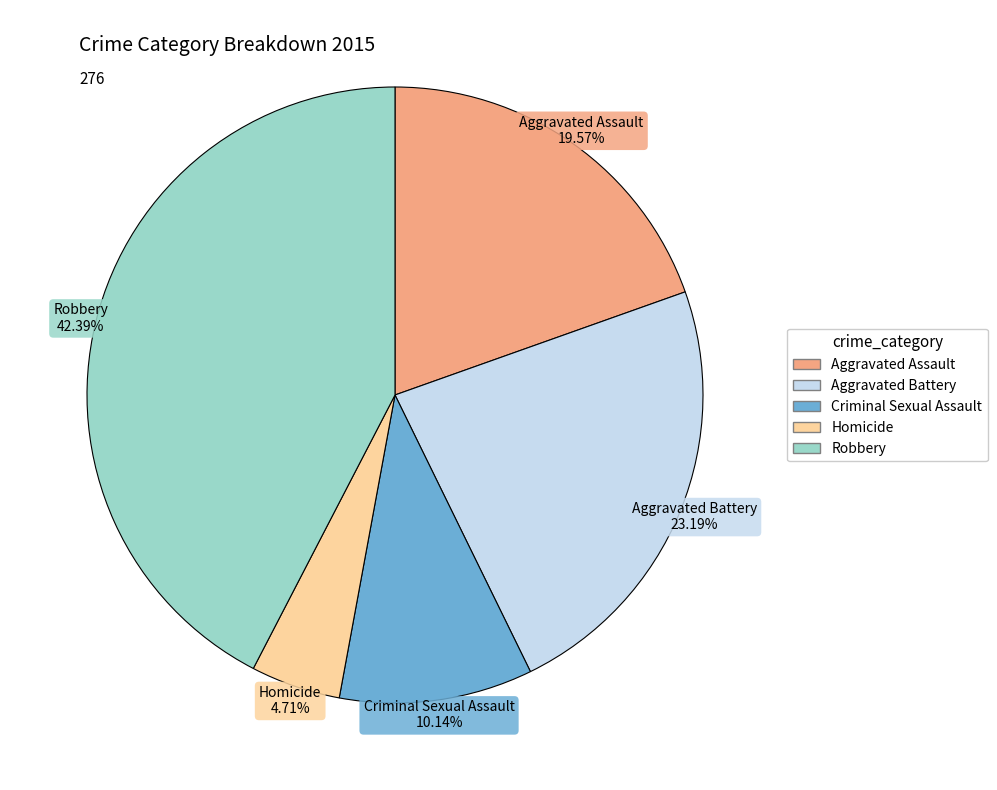

Between Aggravated Battery and Criminal Sexual Assault, which is larger?

Aggravated Battery